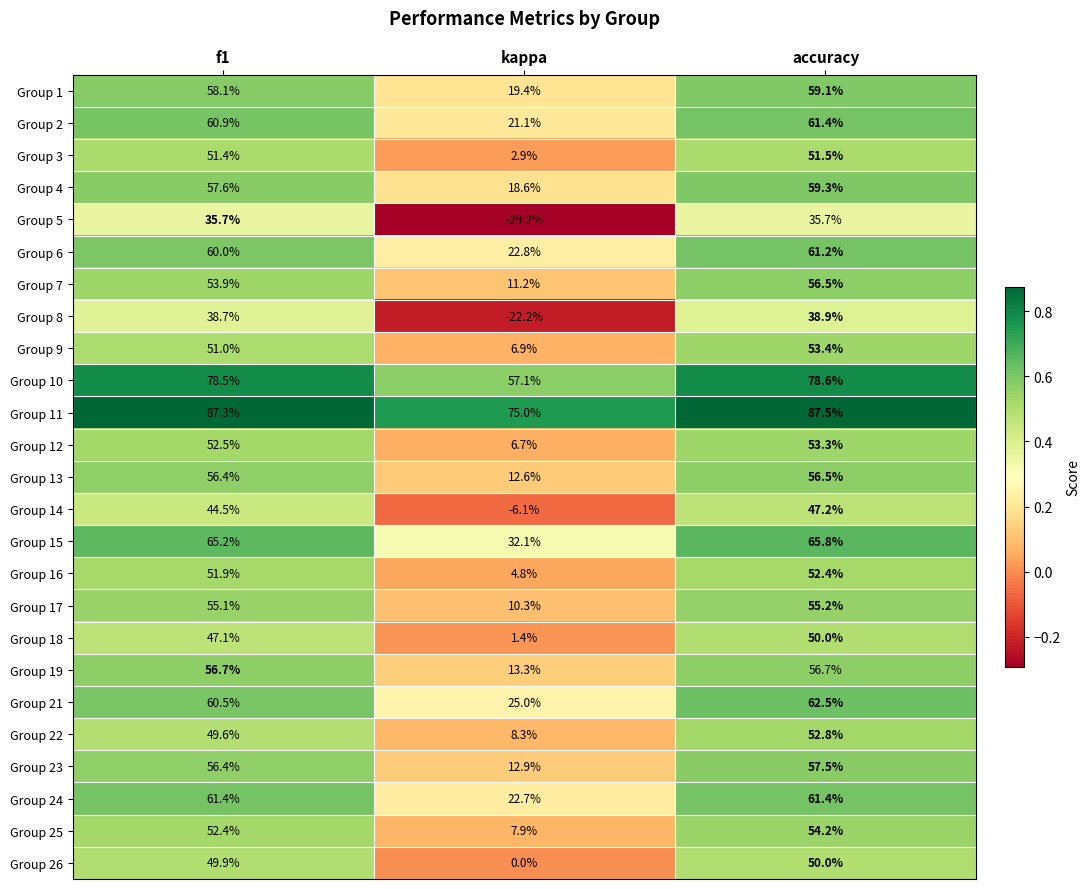

Which series has the largest range (max minus min)?

Group 5